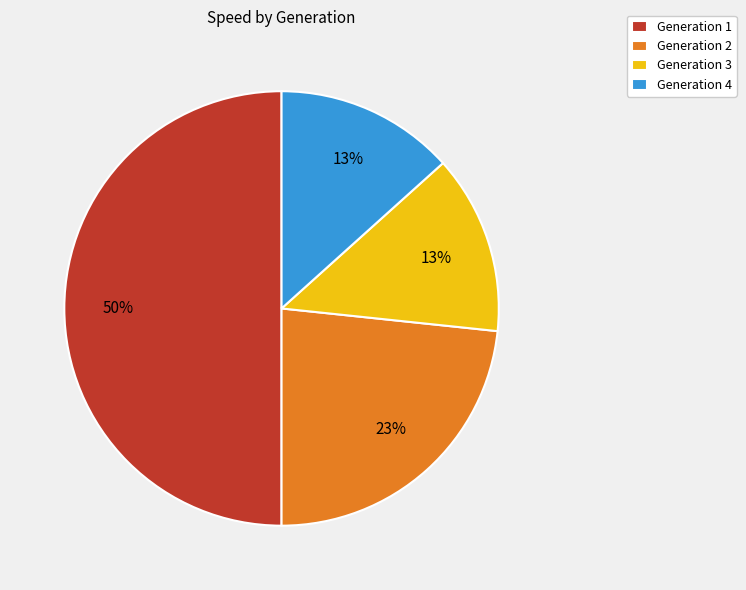

Which category has the biggest portion of the pie?

Generation 1